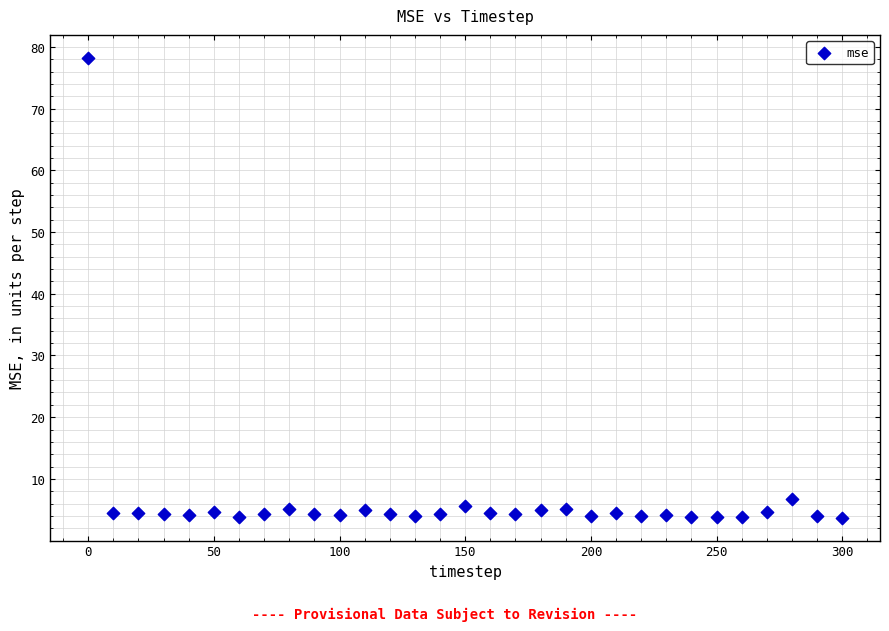

What is the range of X values (max minus min)?

300.0